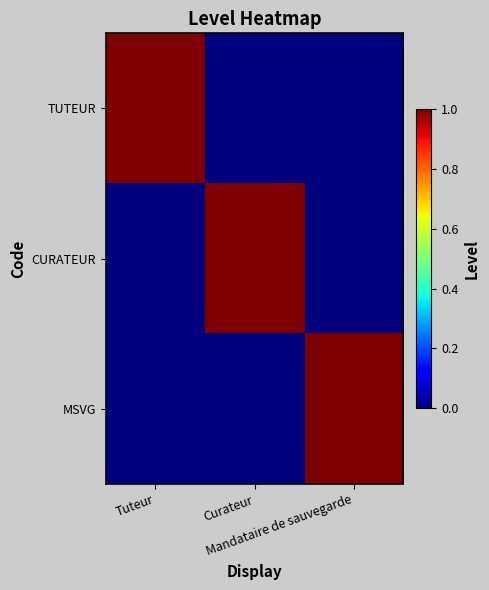

At which category is the sum across all series the highest?

Tuteur